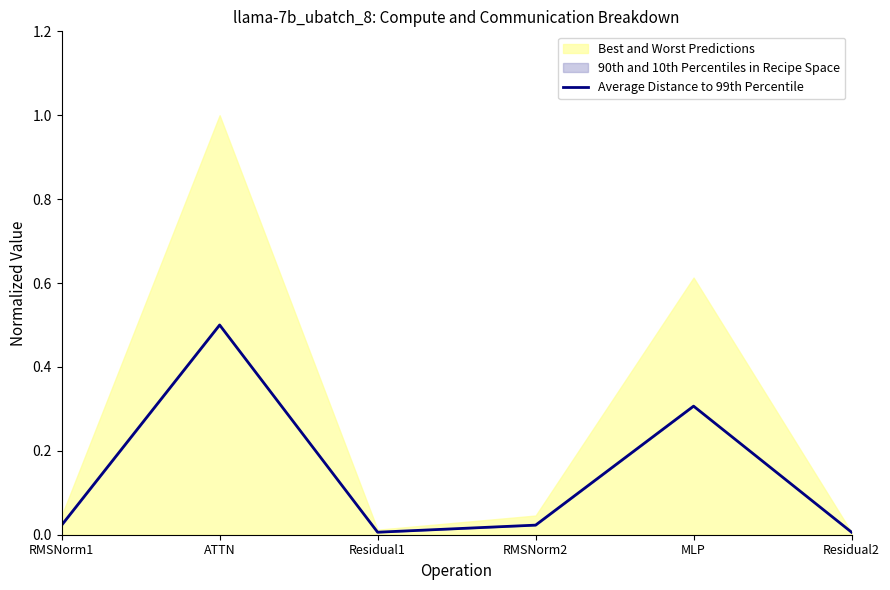

Reading left to right, extract all data points from this chart.

0.0	0.5	0.0	0.0	0.3	0.0